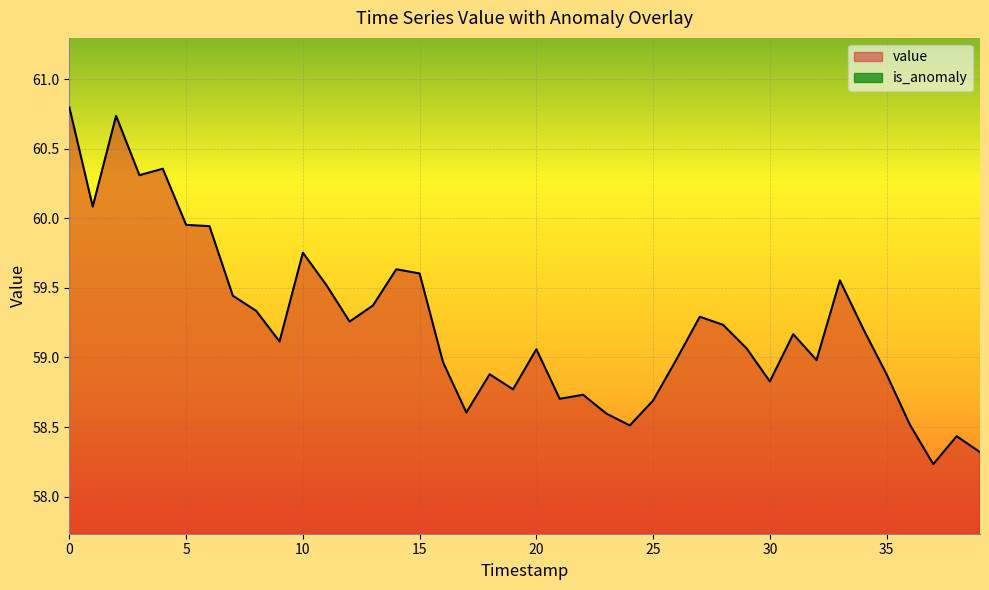

Where is the data nearest to the value 59?

26